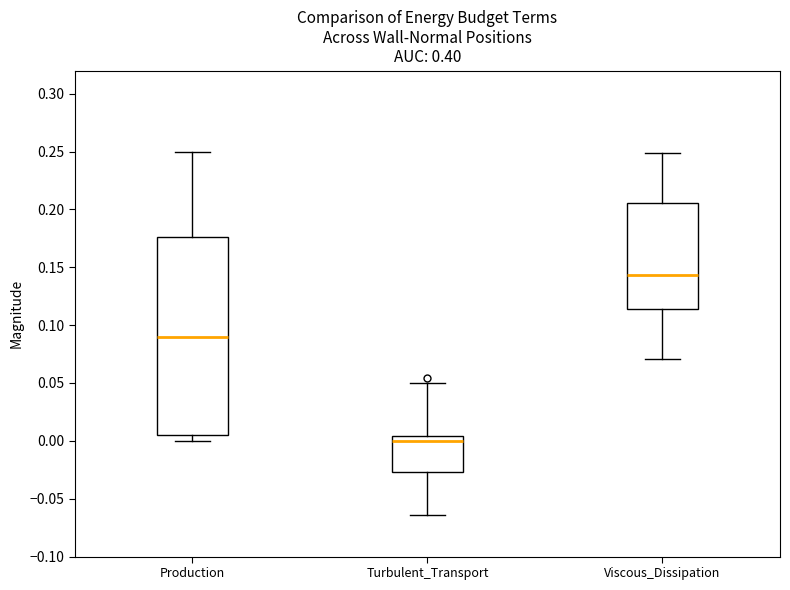

Which box is the tallest, from its lower edge to its upper edge?

Production